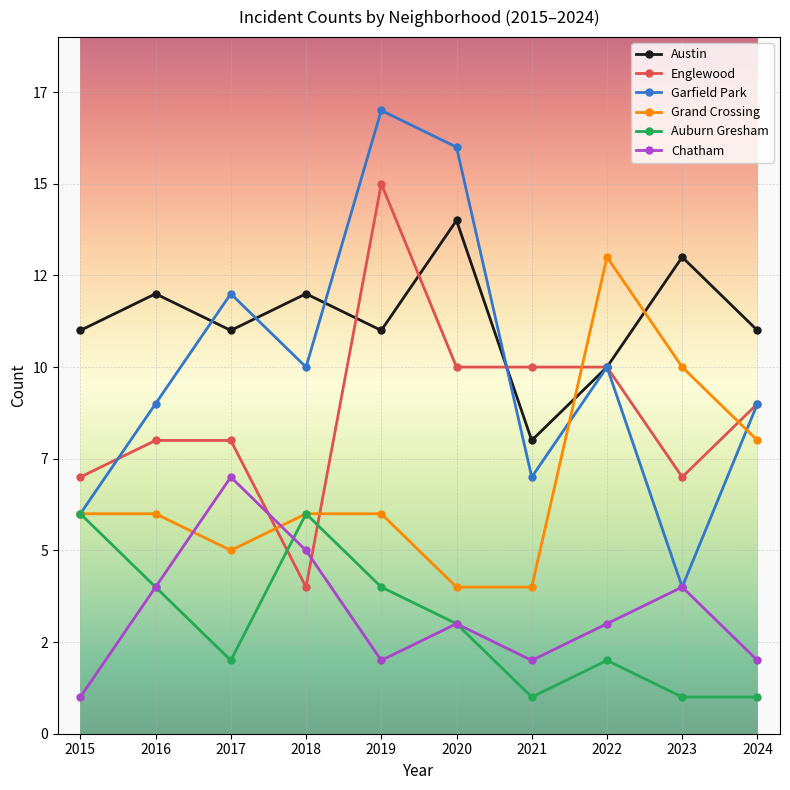

Is the value of Austin at 2021 greater than the value of Garfield Park at 2015?

Yes